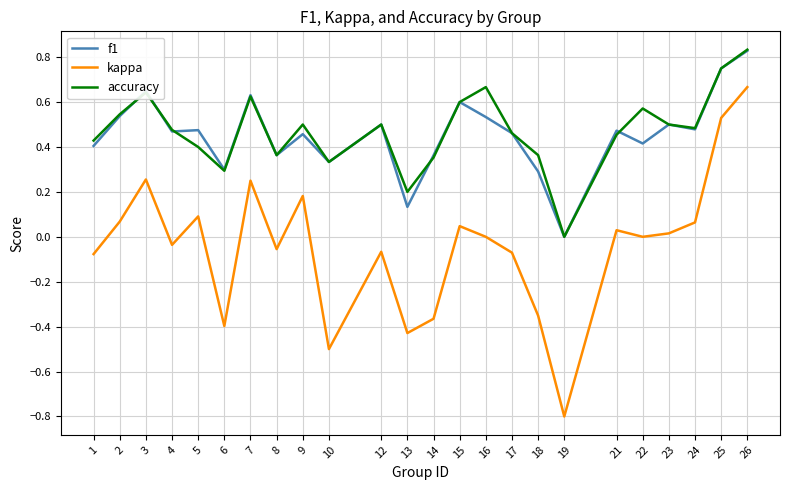

At which category is the sum across all series the highest?

26